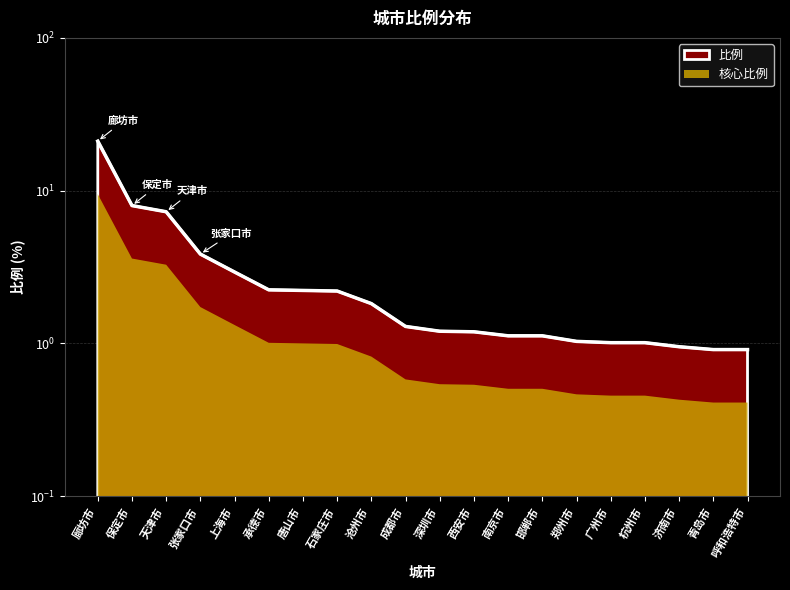

How many data points are less than 1?

3